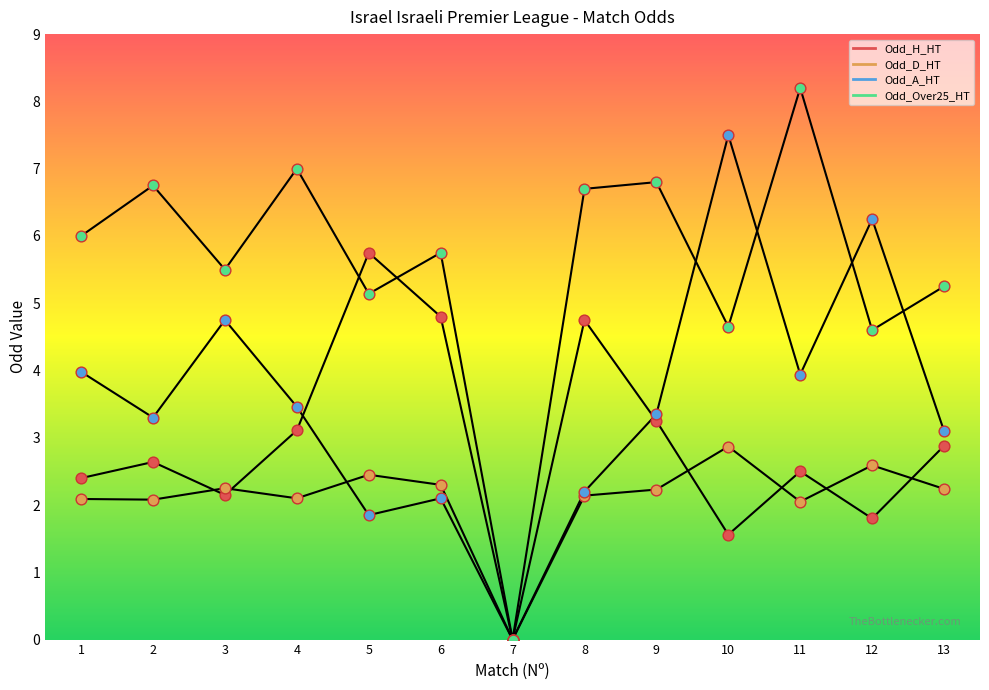

At how many categories does at least one series exceed 7?

2